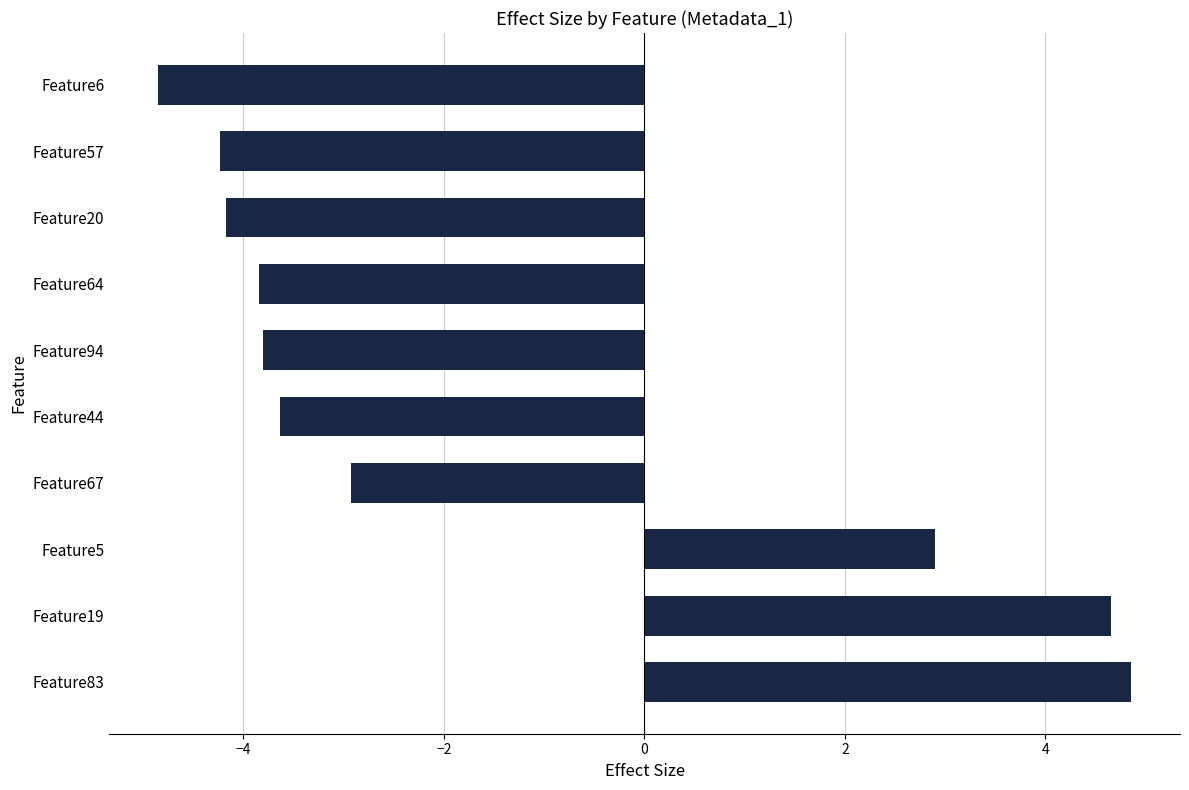

What is the difference between the maximum and minimum values?

9.7